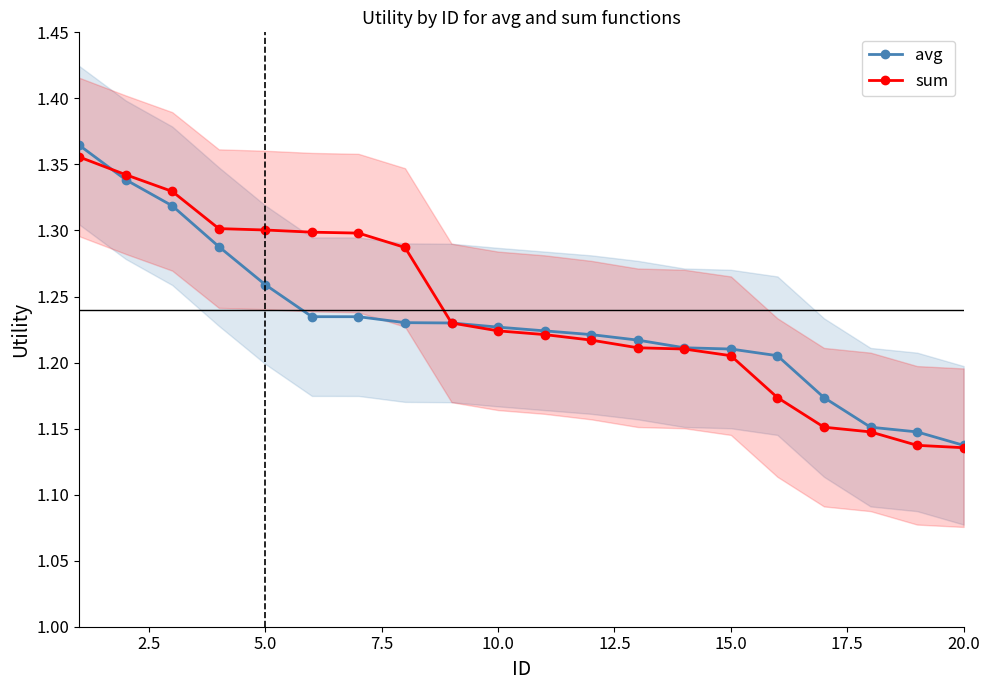

What is the average value of the sum series?

1.2